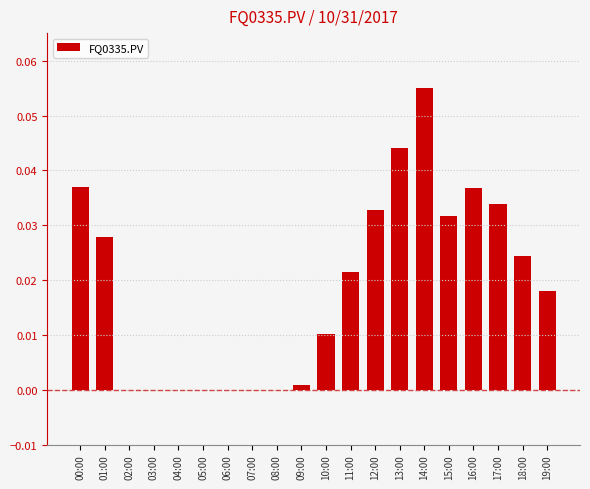

What is the sum of all values?

0.4